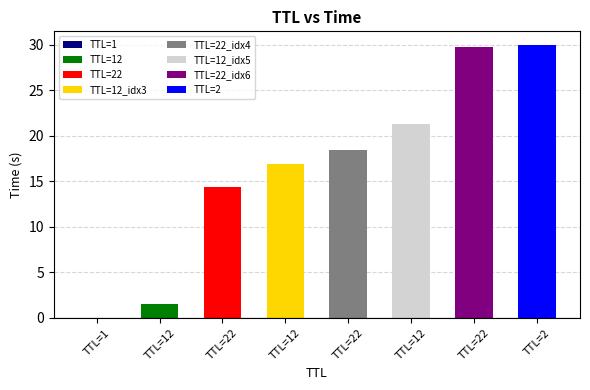

What is the sum of the values at 12 and 22?

39.8